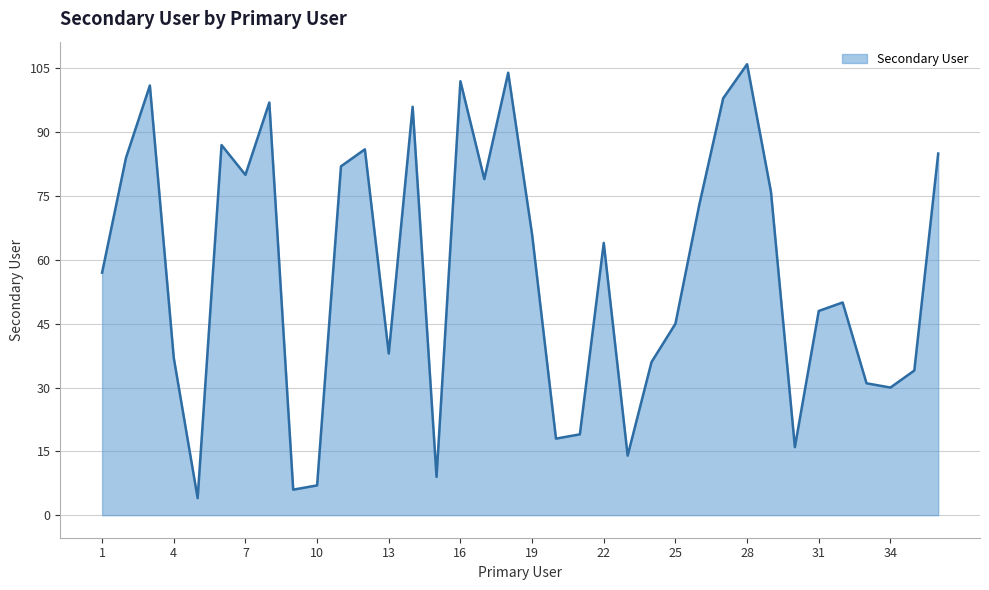

What is the difference between the maximum and minimum values?

102